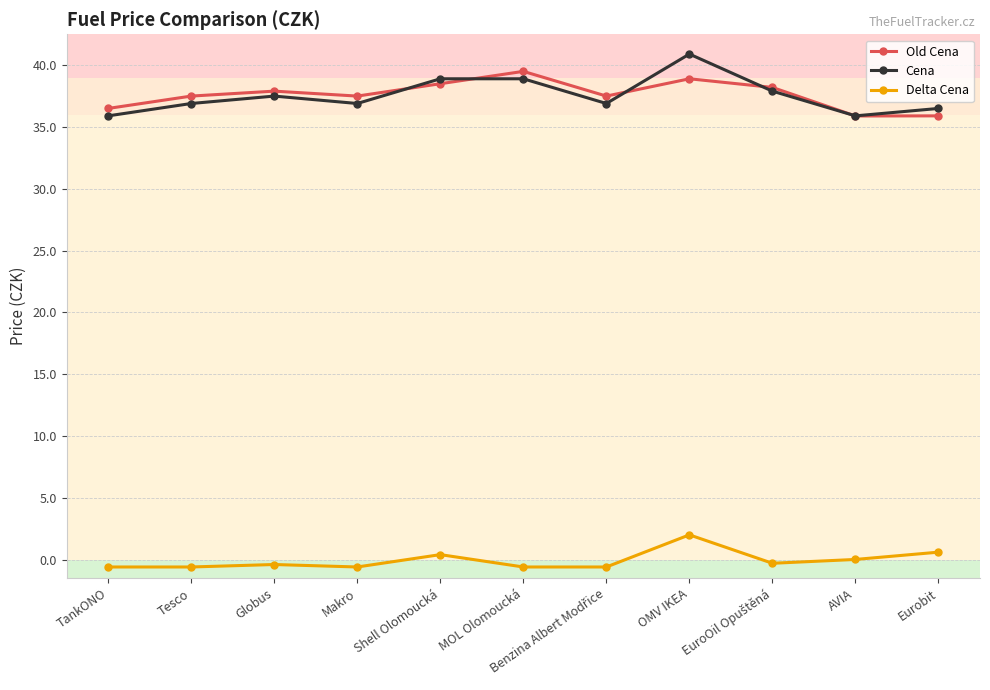

What is the value of the Old Cena point at the 9th from the left?

38.2